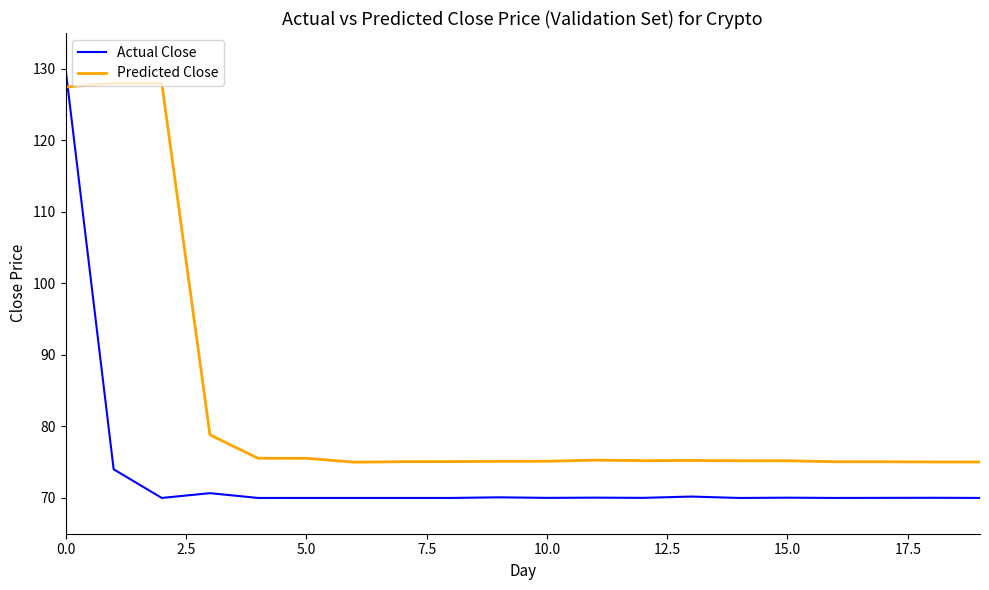

How many intersections are there between Predicted Close and Actual Close?

1